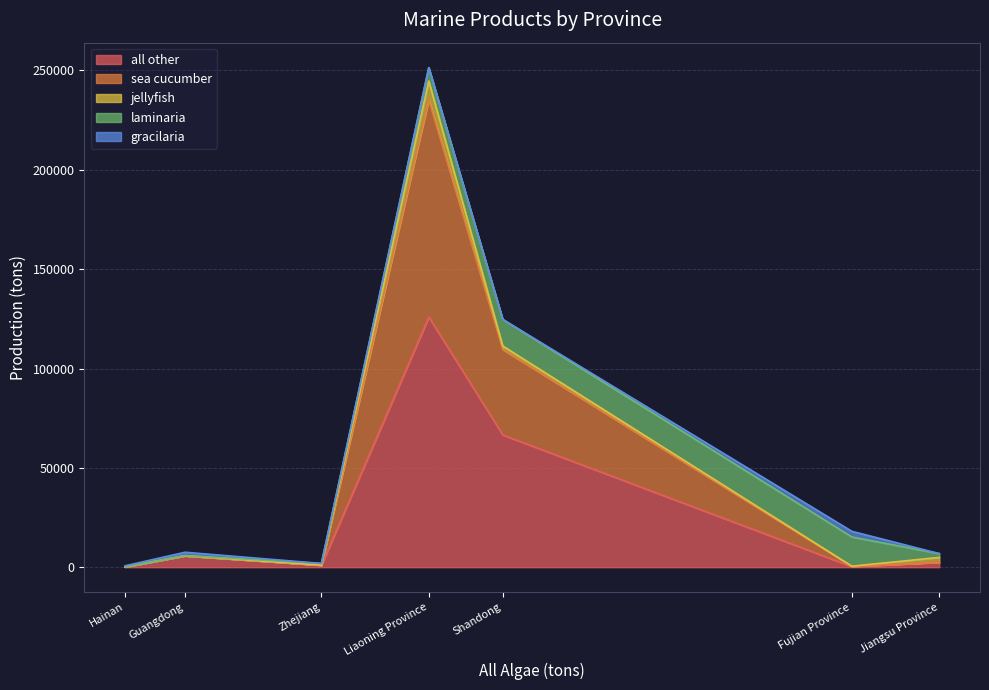

Between Liaoning Province and Guangdong, which is larger?

Liaoning Province